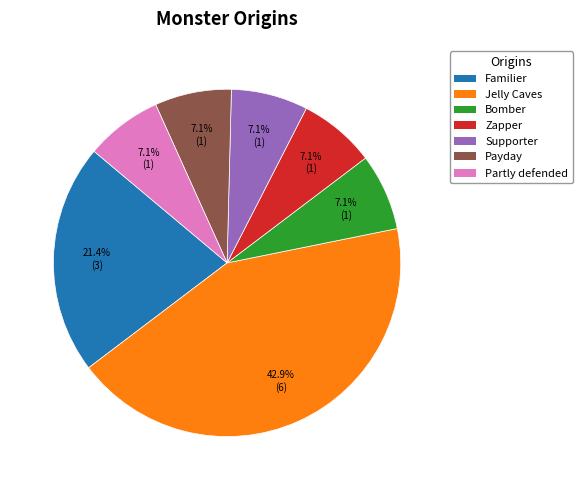

True or false: Jelly Caves accounts for 43% of the total.

True